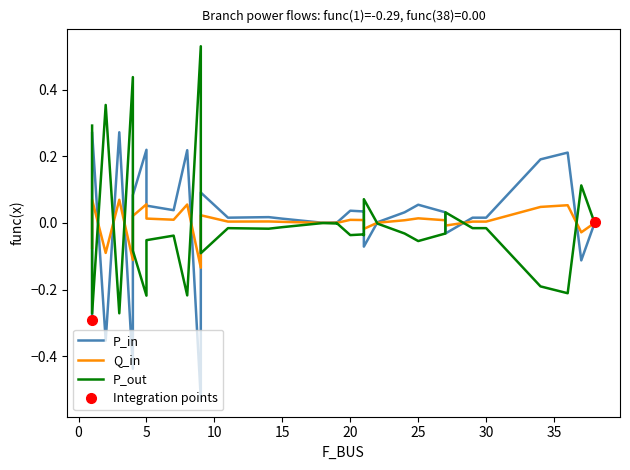

In P_out, how many points are higher than both neighbors (excluding endpoints)?

12